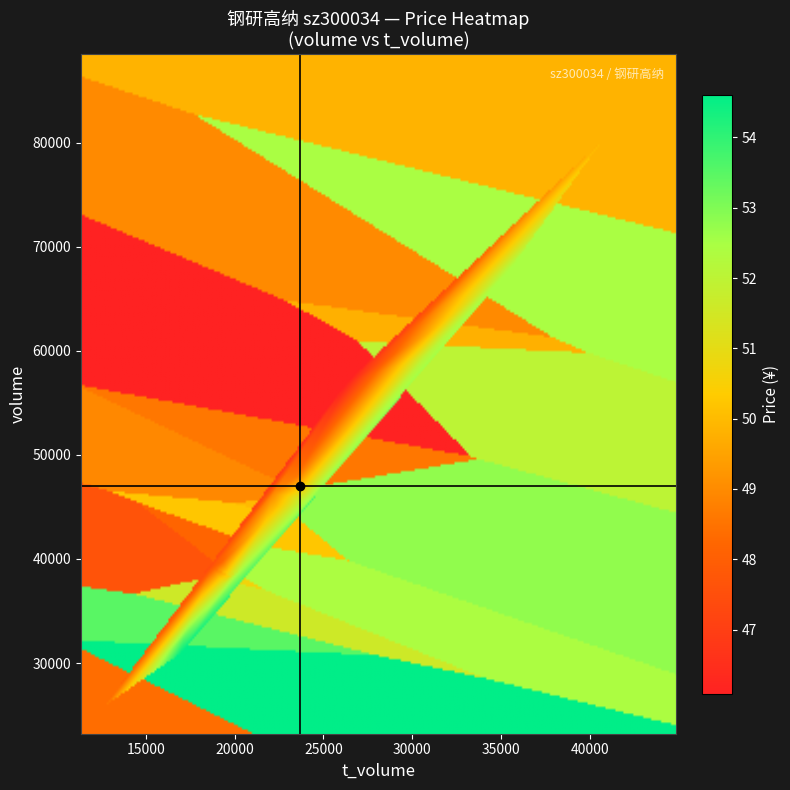

The t_volume series shows 33595.5 at 18. True or false?

False